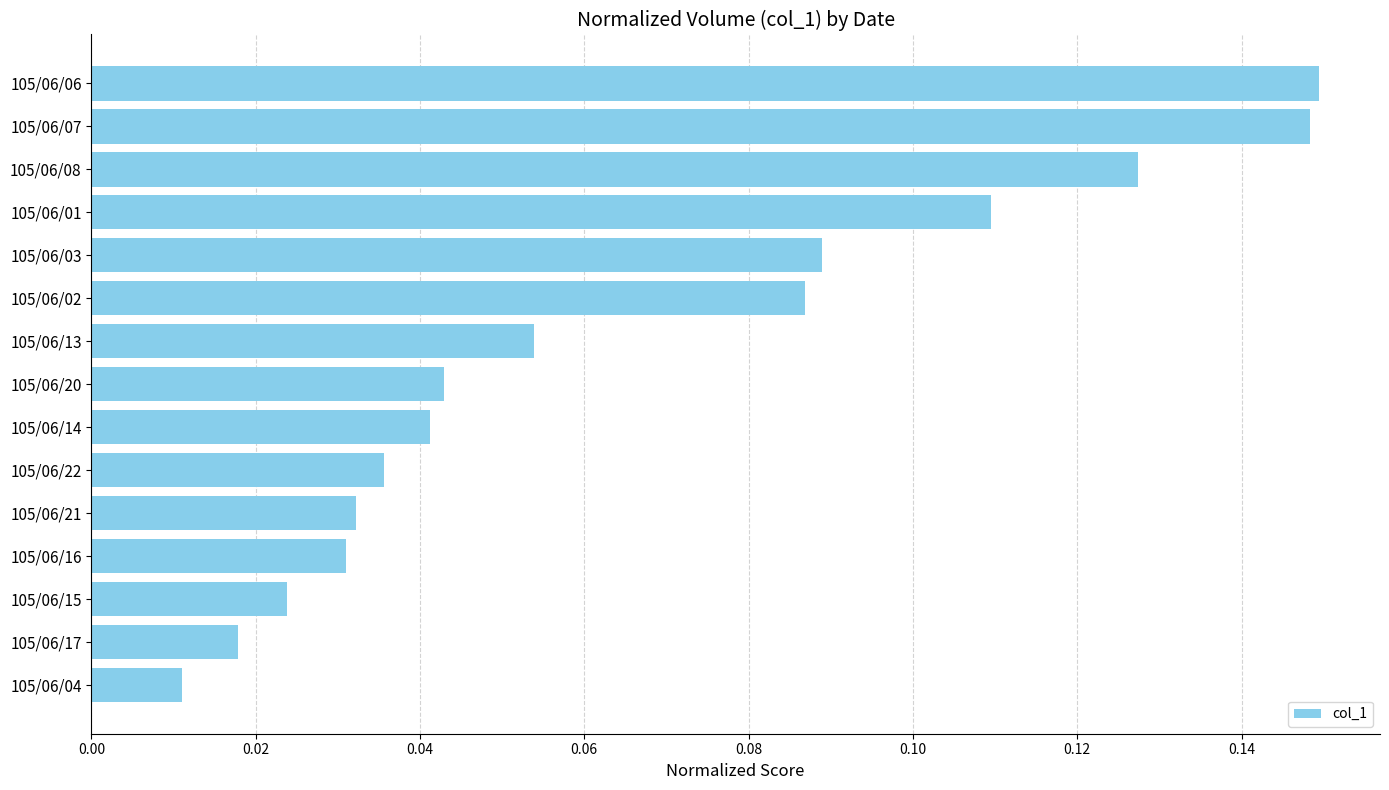

Between 105/06/13 and 105/06/07, which is larger?

105/06/07